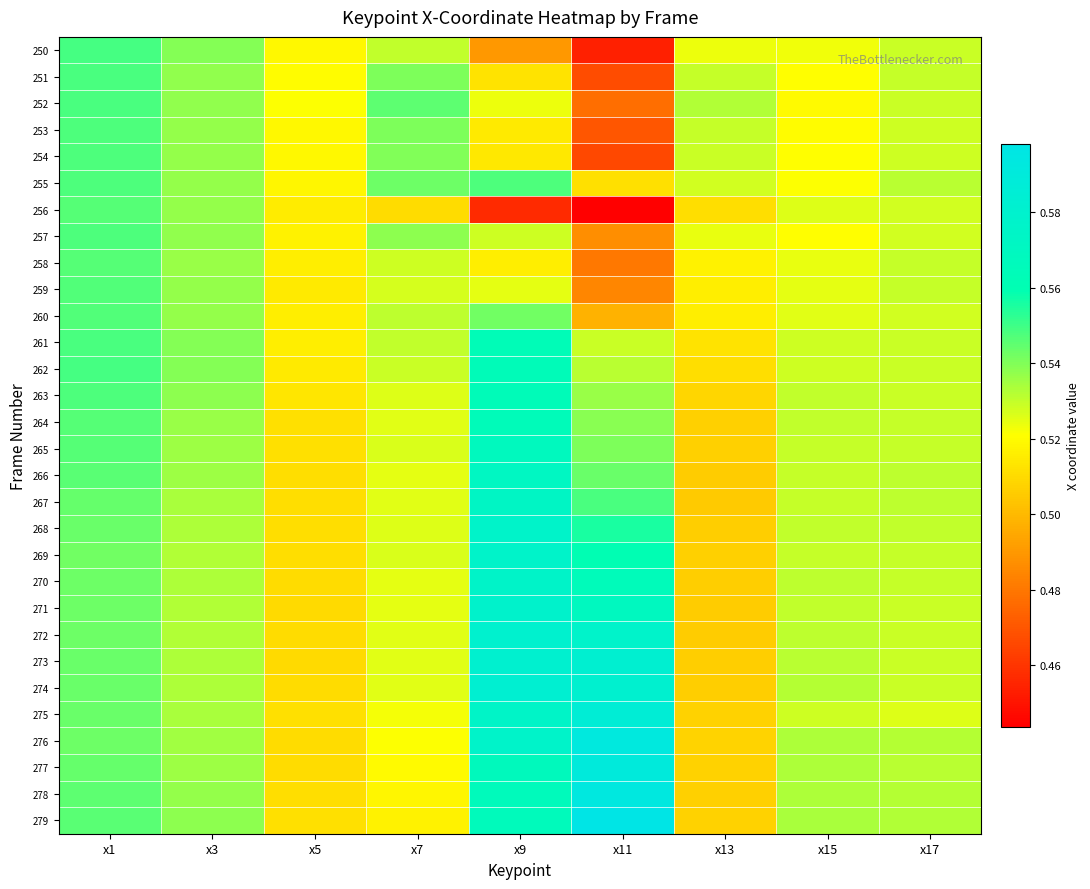

Between x1 and x9, which is larger?

x1